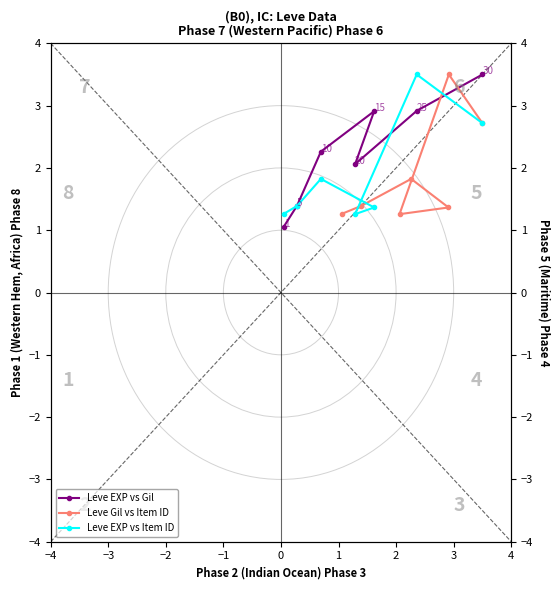

What is the minimum value for Leve EXP vs Item ID?

1.3